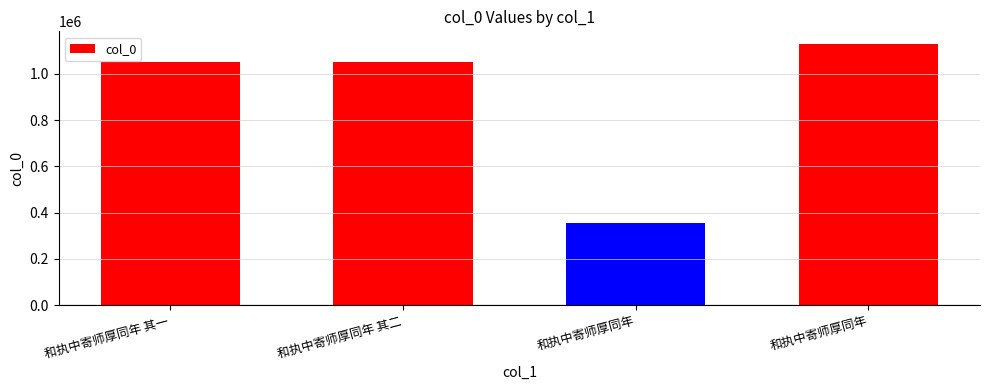

The value at 和执中寄师厚同年 is 679793. True or false?

False